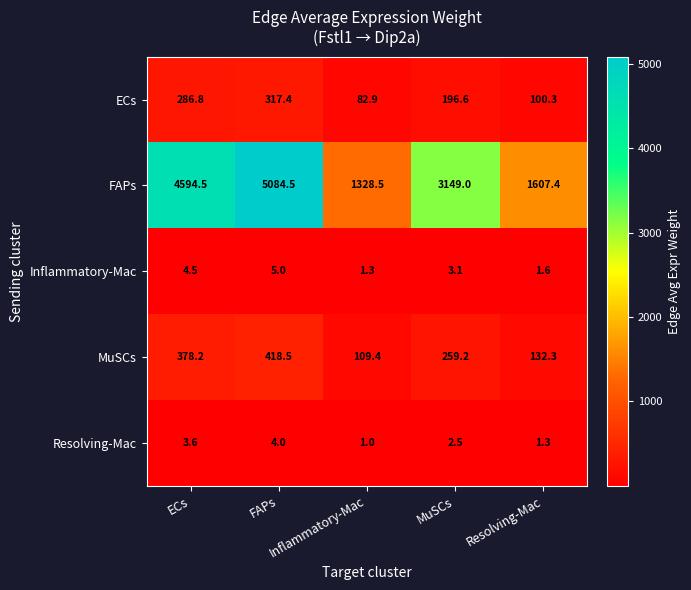

At how many categories does at least one series exceed 786?

5